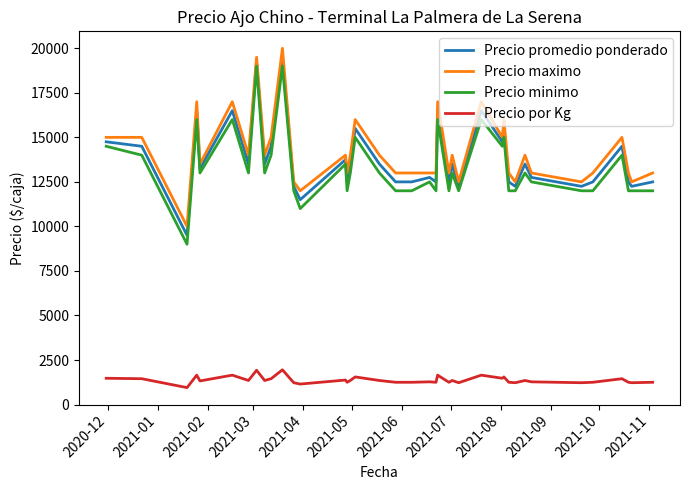

True or false: Precio por Kg and Precio promedio ponderado intersect in this chart.

False